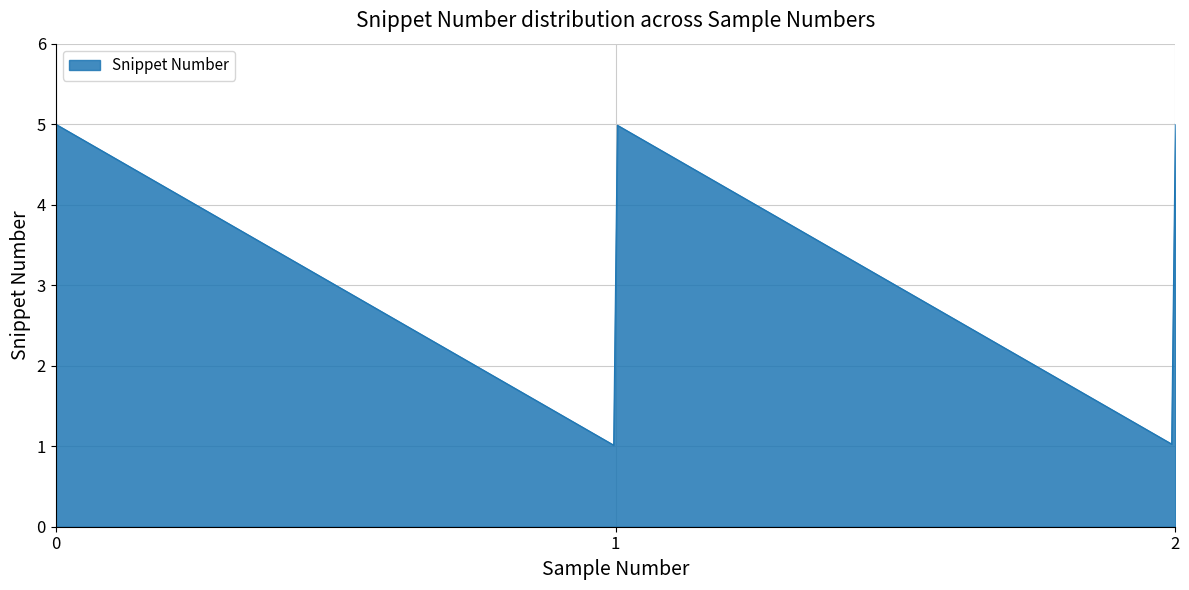

What is the difference between the maximum and minimum values?

4.0